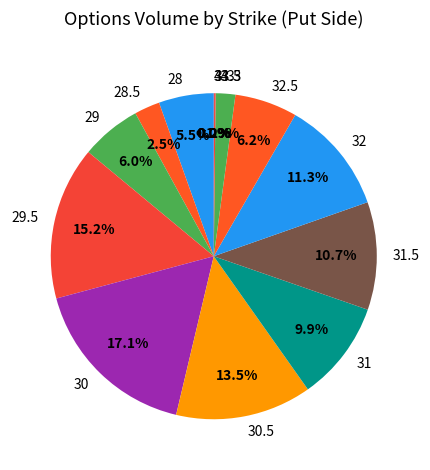

What percentage is NOT represented by 28?

94.5%